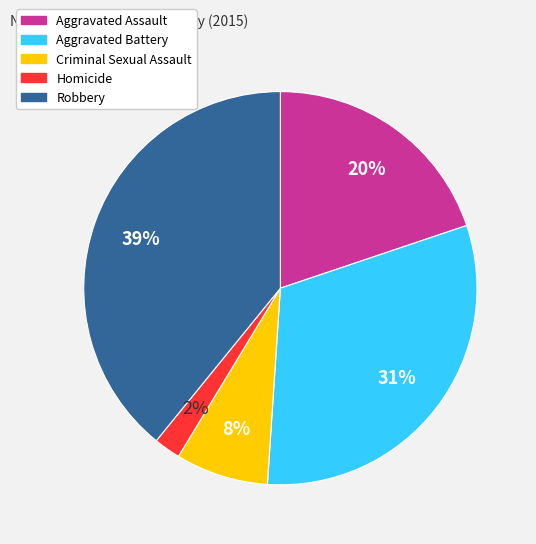

Does Homicide represent more than half of the total?

No